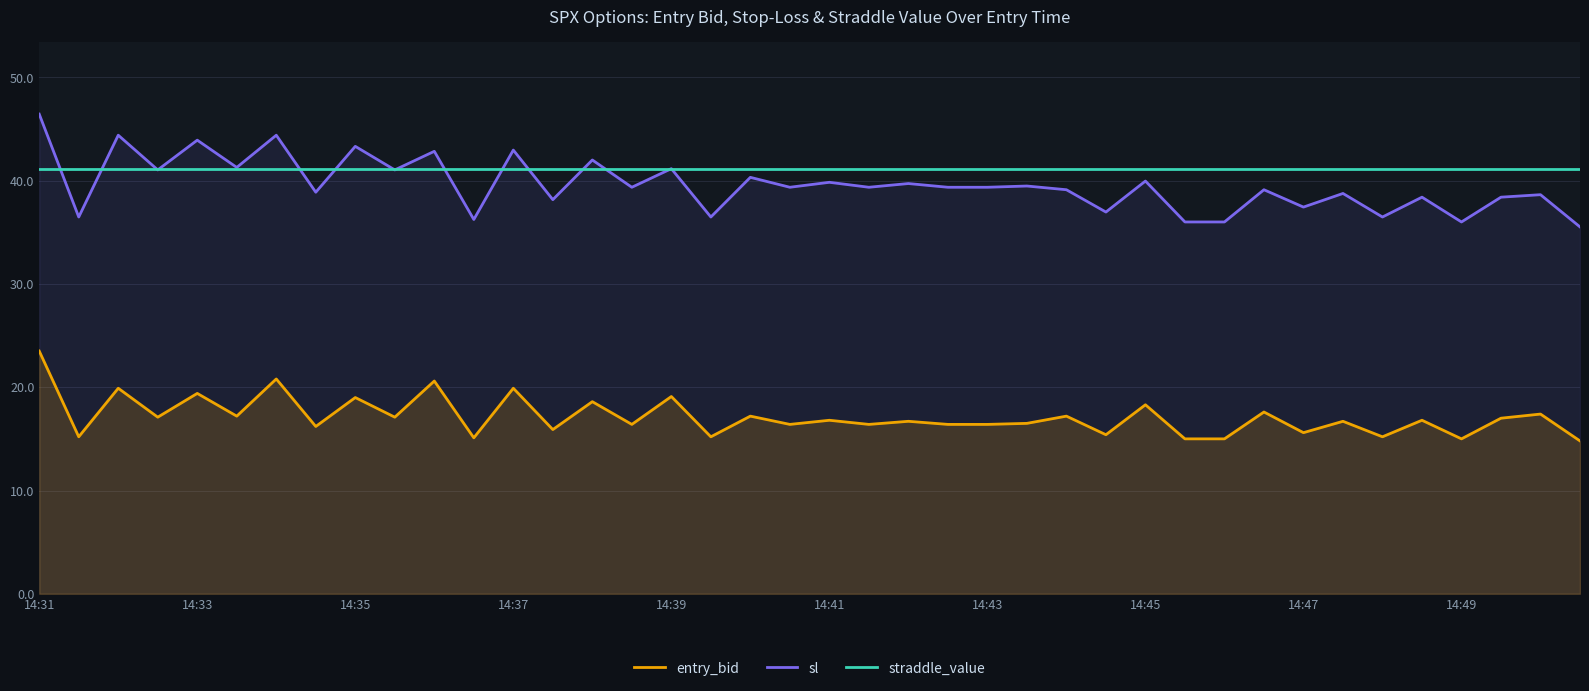

At which category is the sum across all series the highest?

14:31